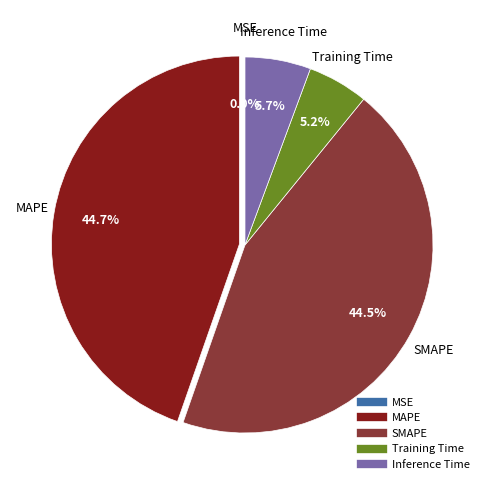

To the nearest percent, what portion does MAPE represent?

45%